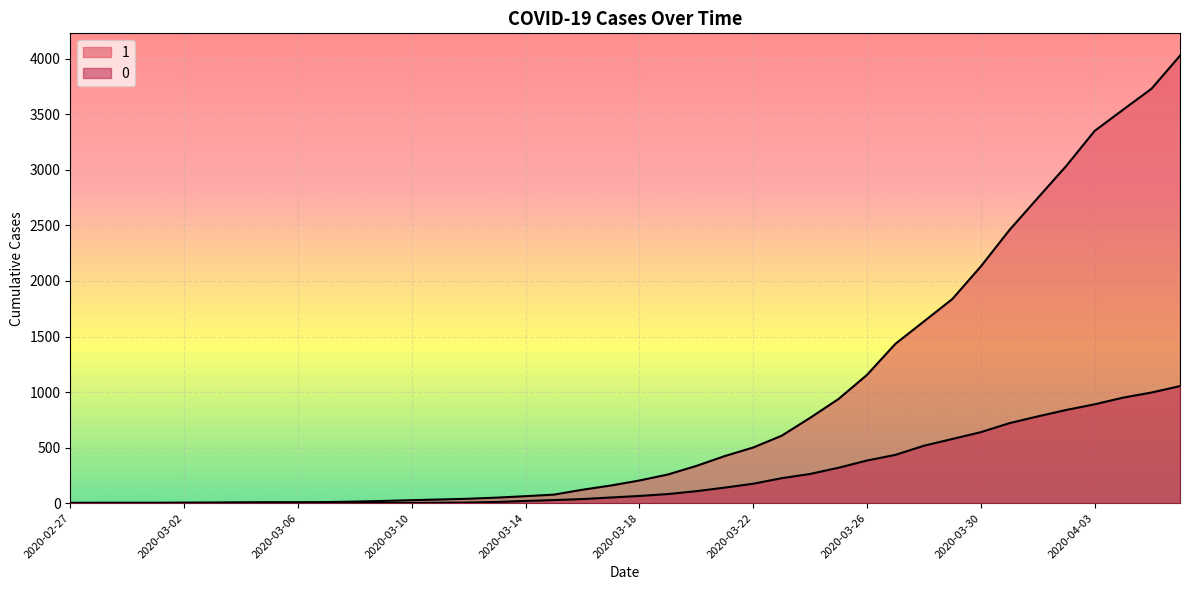

Count the number of categories in the chart.

40